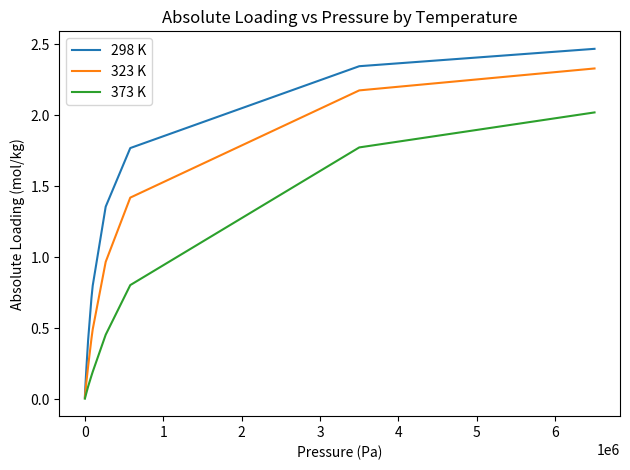

How many lines are shown in the chart?

3